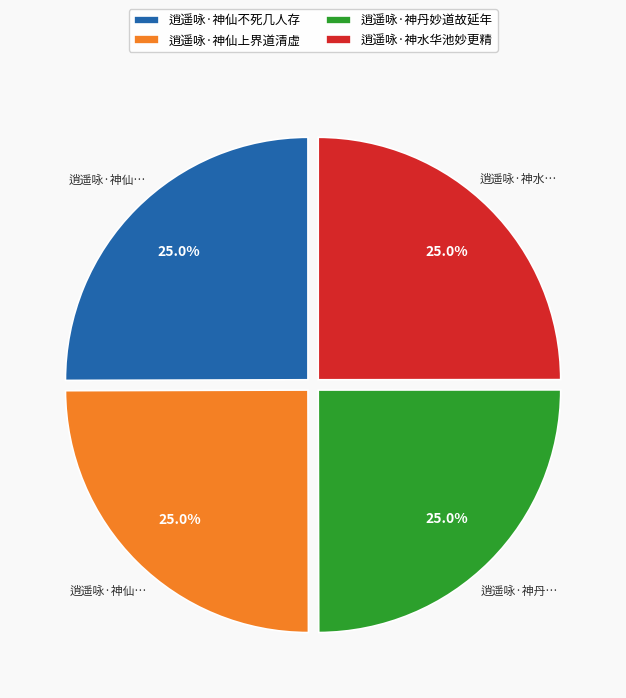

How many segments does this pie chart have?

4